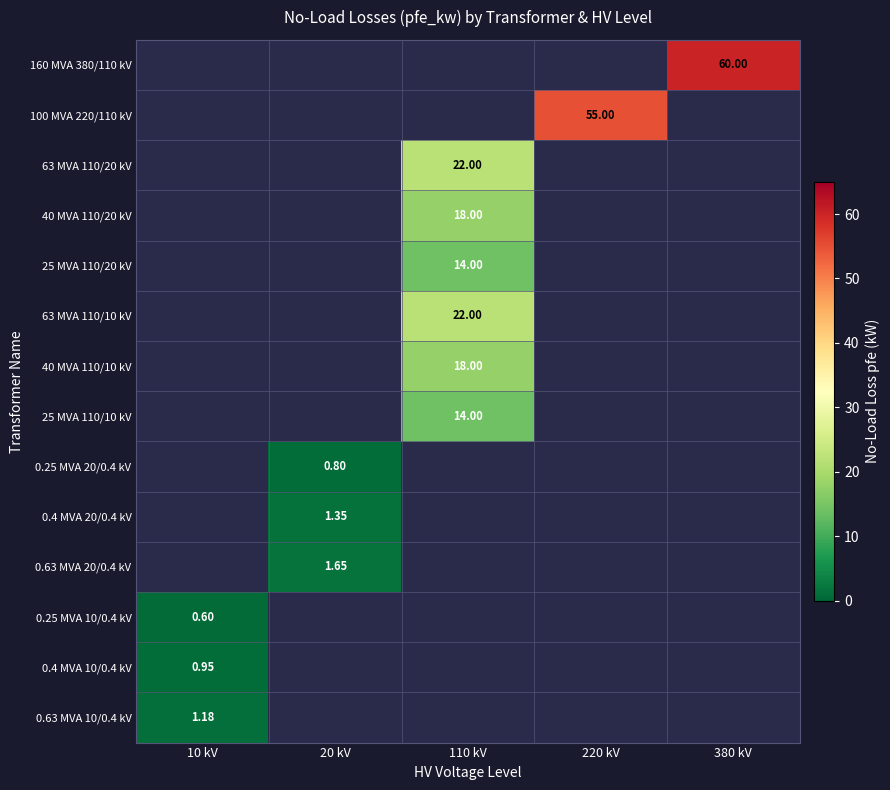

What is the greatest value displayed?

60.0